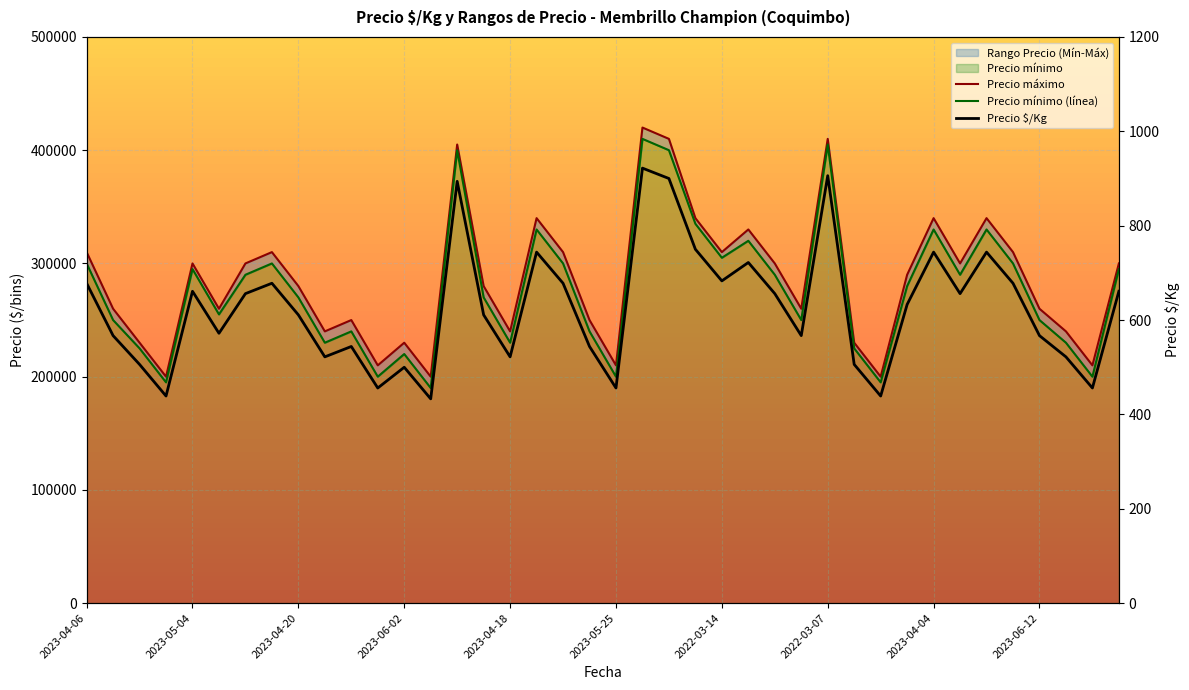

True or false: Precio máximo has more than 0 points higher than both neighbors.

True